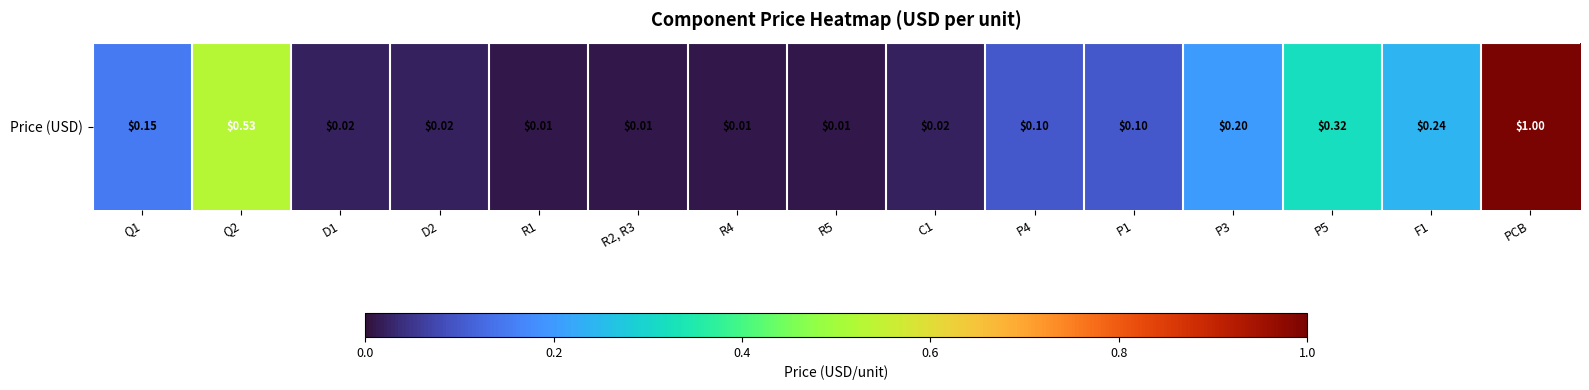

Reading left to right, what are all the values shown in this chart?

0.1	0.5	0.0	0.0	0.0	0.0	0.0	0.0	0.0	0.1	0.1	0.2	0.3	0.2	1.0